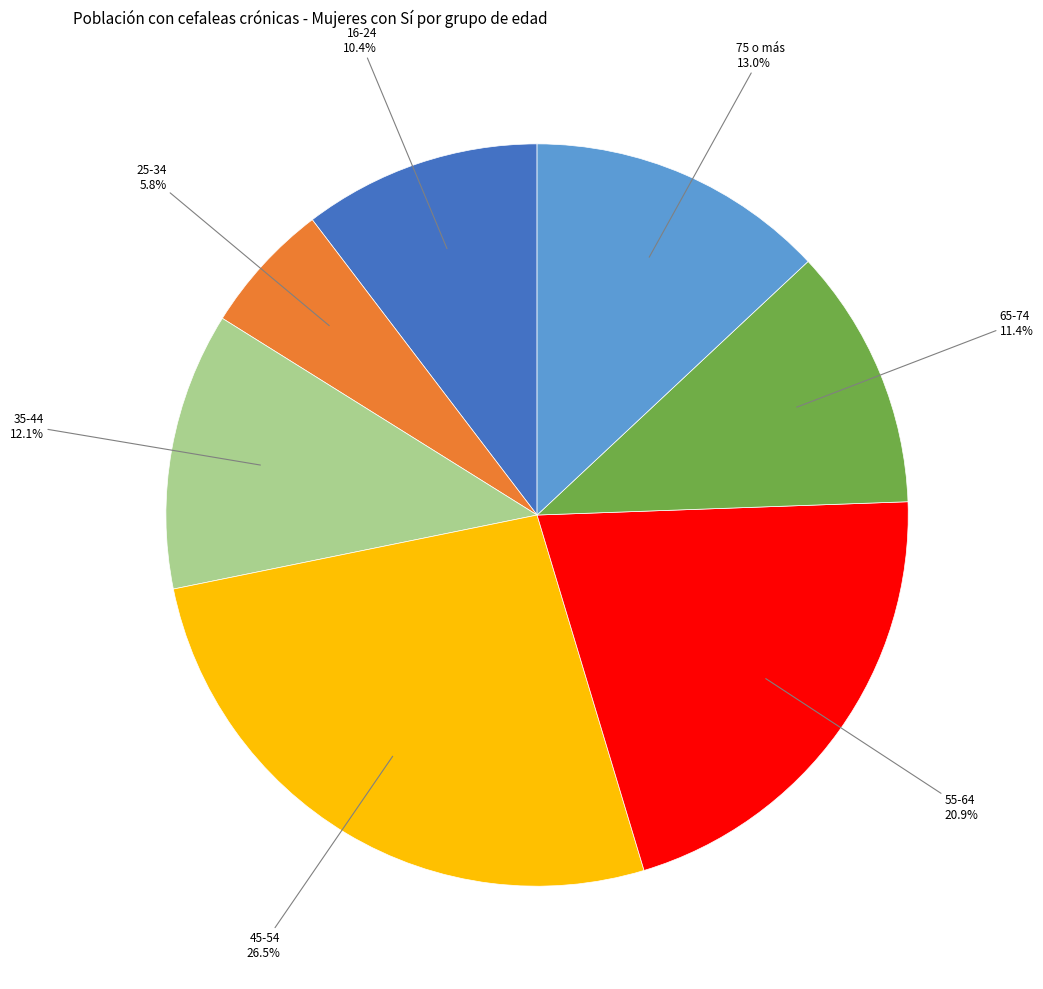

Is there any slice that represents more than half of the pie?

No